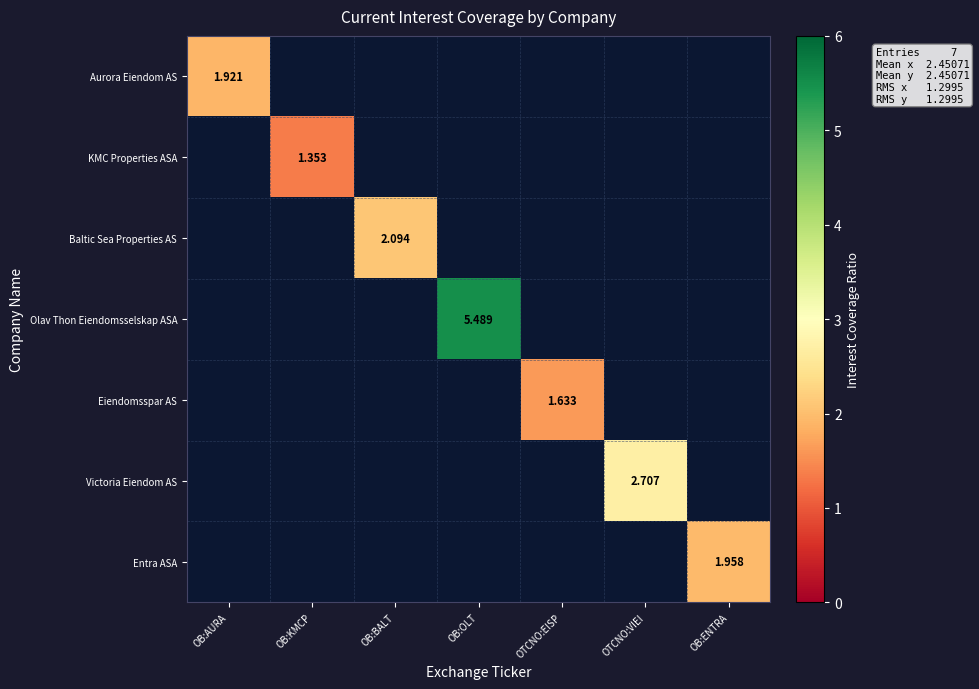

List the series in order of their peak value, lowest first.

KMC Properties ASA, Eiendomsspar AS, Aurora Eiendom AS, Entra ASA, Baltic Sea Properties AS, Victoria Eiendom AS, Olav Thon Eiendomsselskap ASA